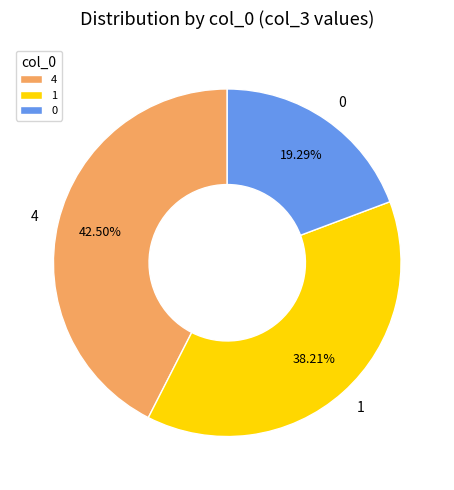

What portion of the pie excludes 4?

57.5%